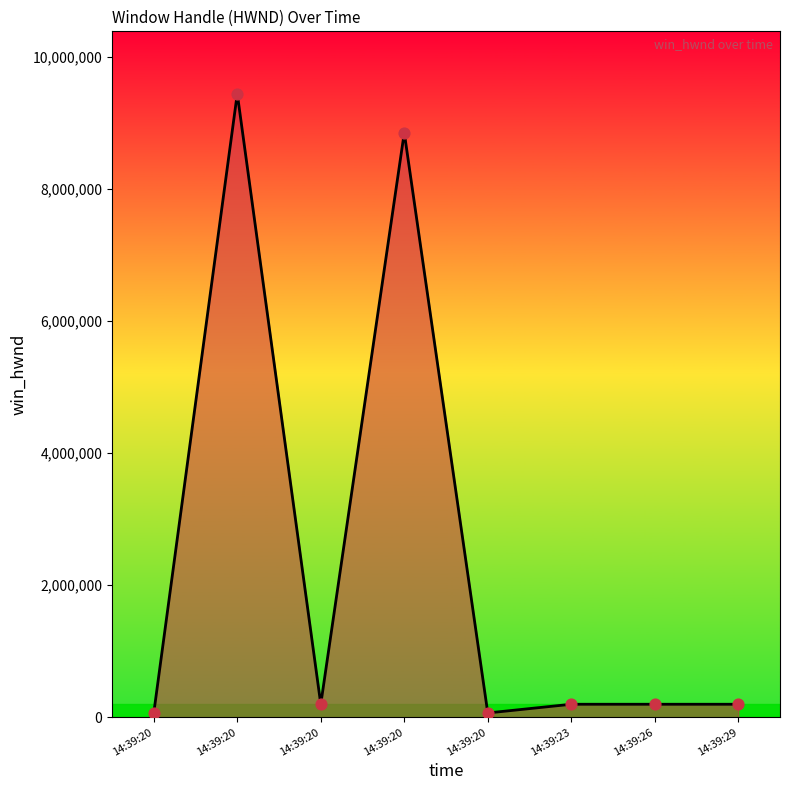

What is the ratio of the value at 14:39:26 to the value at 14:39:23?

1.0